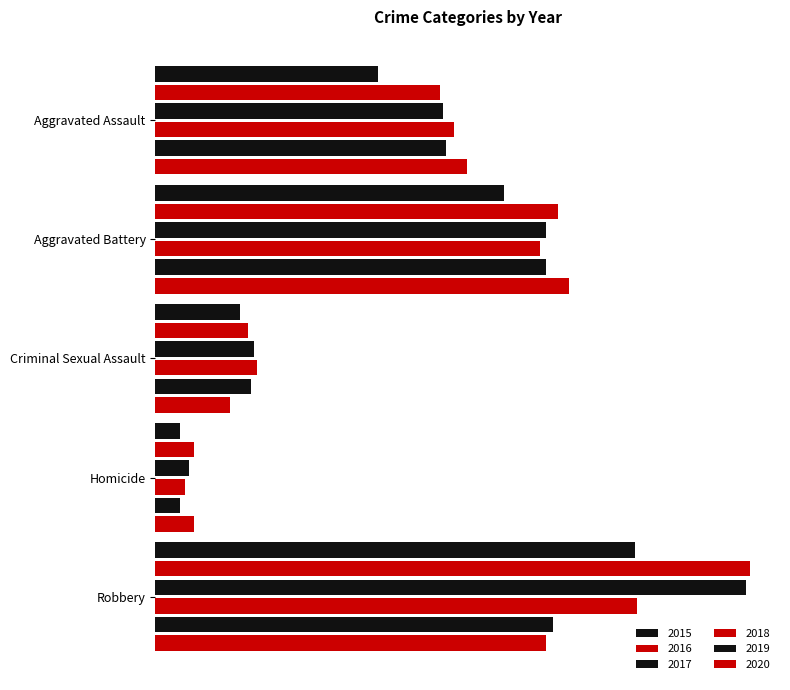

Reading left to right, extract all data points from this chart.

2015: 4480	7019	1705	496	9638
2016: 5713	8085	1856	786	11960
2017: 5793	7845	1980	672	11880
2018: 6002	7735	2043	588	9681
2019: 5841	7858	1920	499	7995
2020: 6265	8321	1494	787	7855